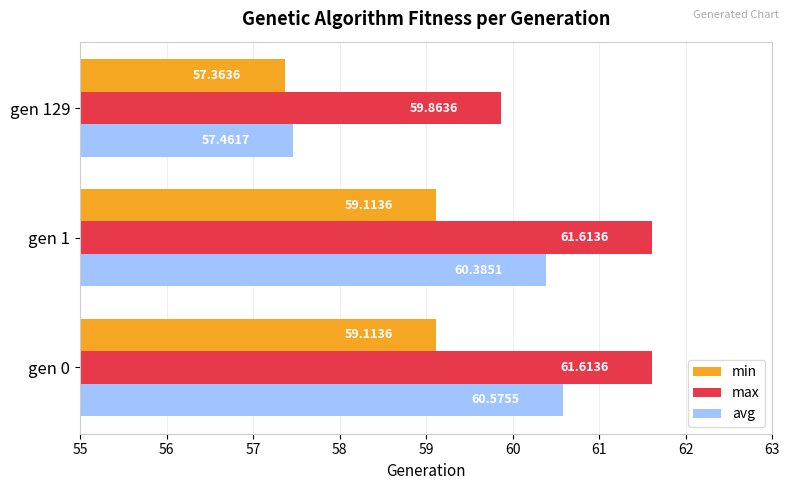

Which series changed the most between gen 0 and gen 1?

avg